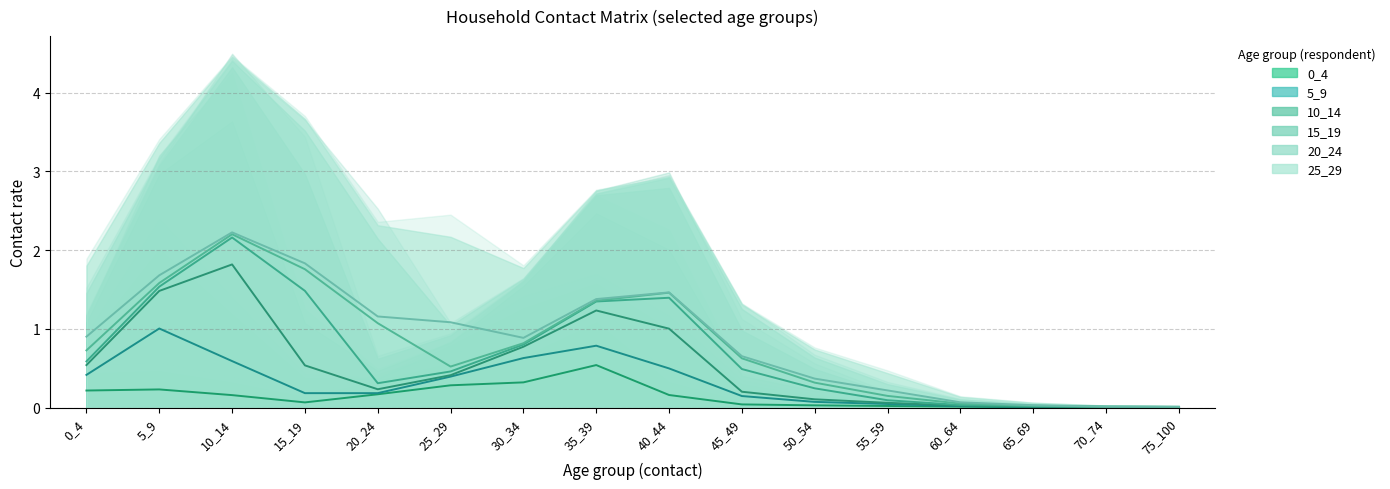

List the series in order of their peak value, highest first.

10_14, 15_19, 5_9, 20_24, 25_29, 0_4